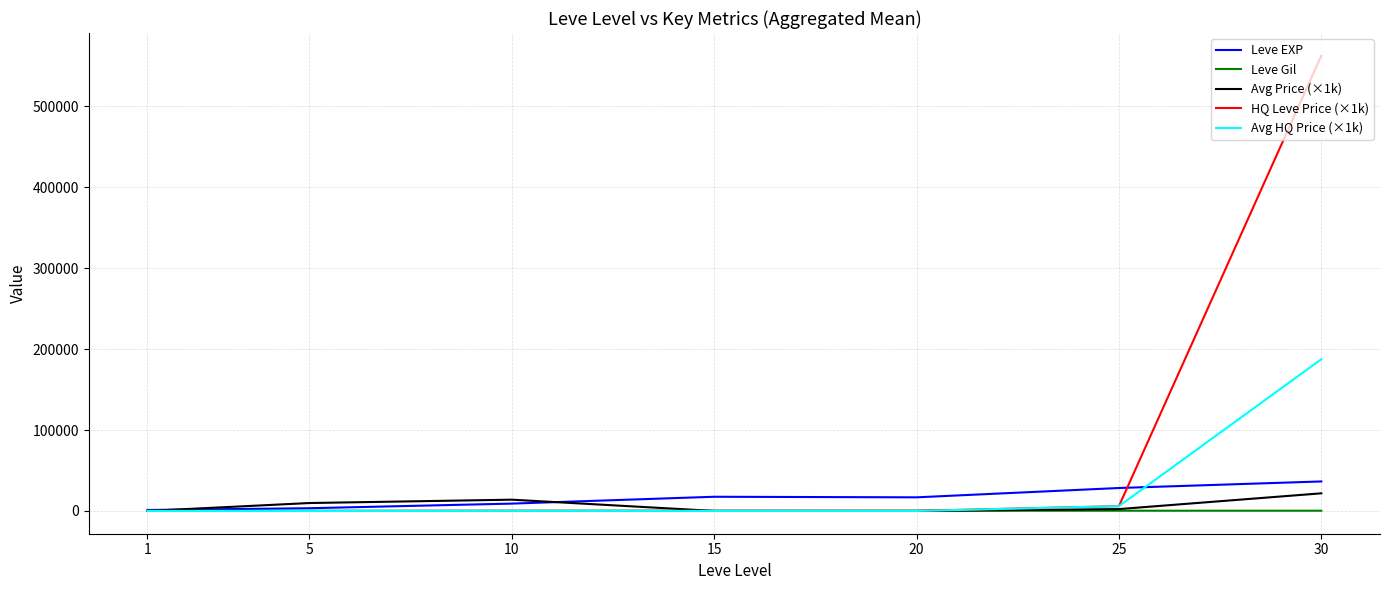

What is the maximum value shown in the chart?

562585.6